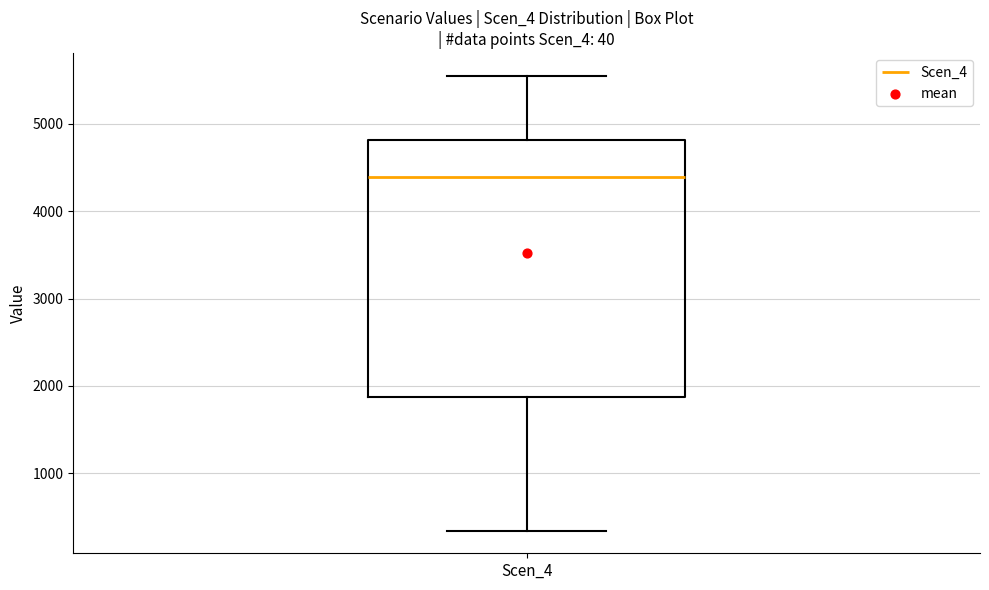

Where is the lower edge of the box for Scen_4 on the y-axis? The values are not printed on the chart, so give them approximately, as read against the axis.

1900